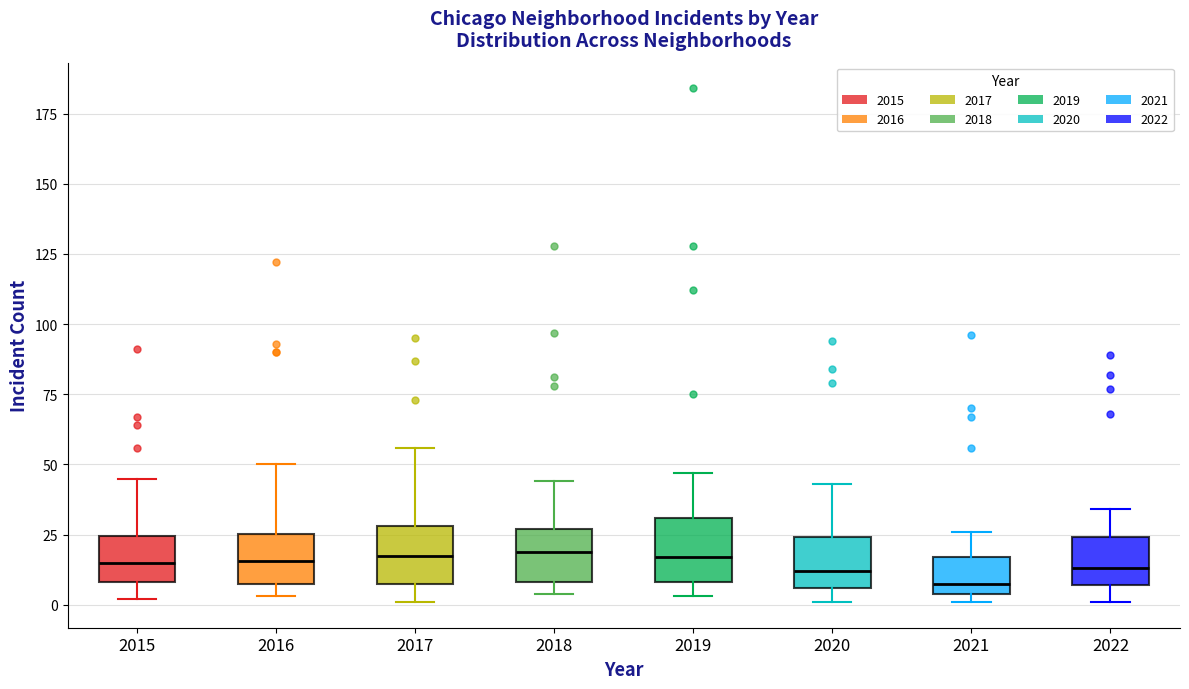

Reading left to right, transcribe this box plot: for each box, give where its median line is, the range the box spans, and where its two whiskers end, as read against the y-axis. The values are not printed on the chart, so give them approximately, as read against the axis.

2015: median 15, box 10 to 25, whiskers 0 to 45
2016: median 15, box 5 to 25, whiskers 5 (just below the box's lower edge) to 50
2017: median 20, box 10 to 30, whiskers 0 to 55
2018: median 20, box 10 to 25, whiskers 5 to 45
2019: median 15, box 10 to 30, whiskers 5 to 45
2020: median 10, box 5 to 25, whiskers 0 to 45
2021: median 10, box 5 to 15, whiskers 0 to 25
2022: median 15, box 5 to 25, whiskers 0 to 35